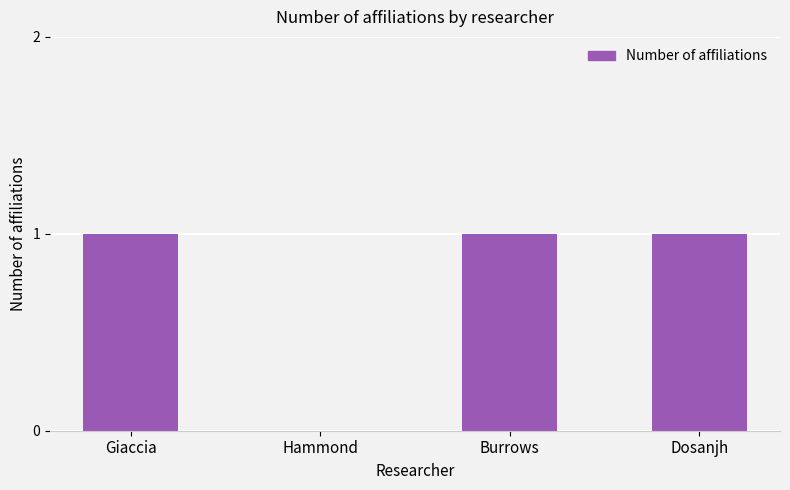

What is the sum of all values?

3